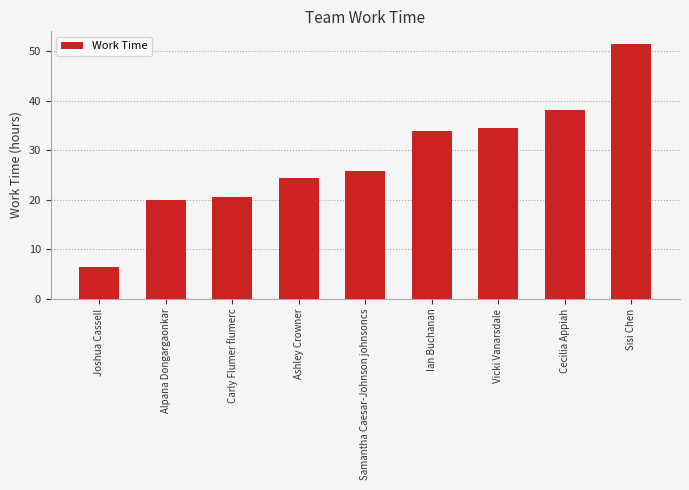

What is the maximum value shown in the chart?

51.5